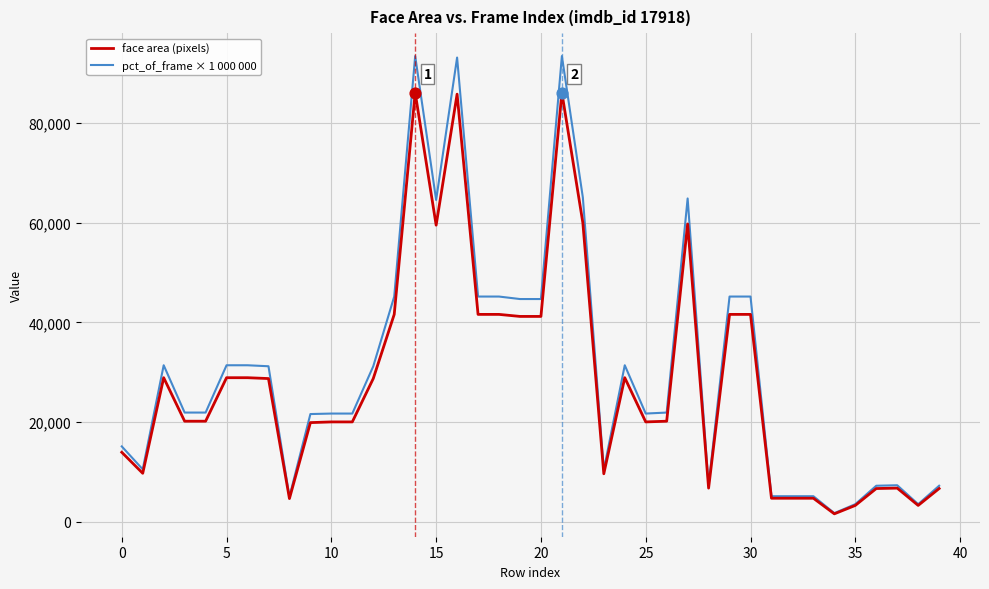

Which series has the widest spread of values?

pct_of_frame × 1 000 000